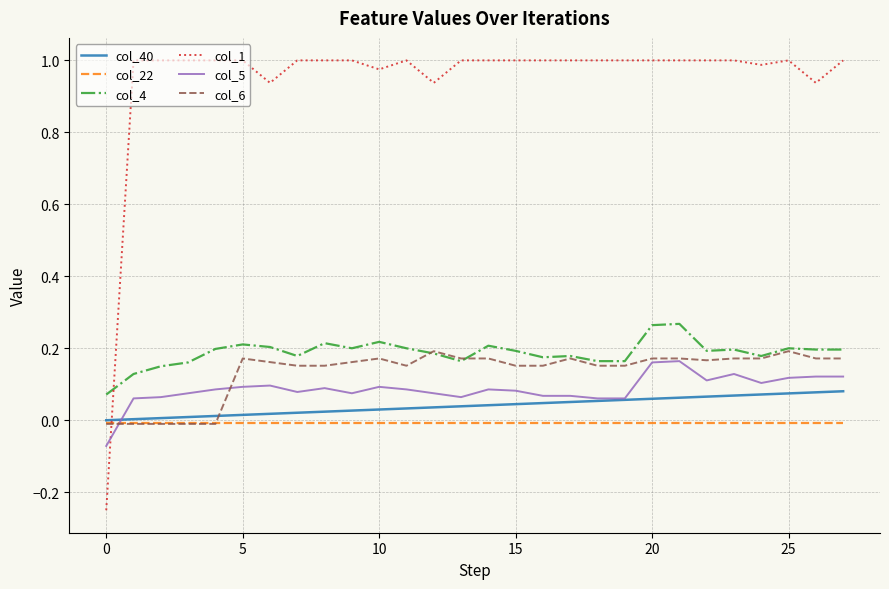

Which series has the largest total across all categories?

col_1